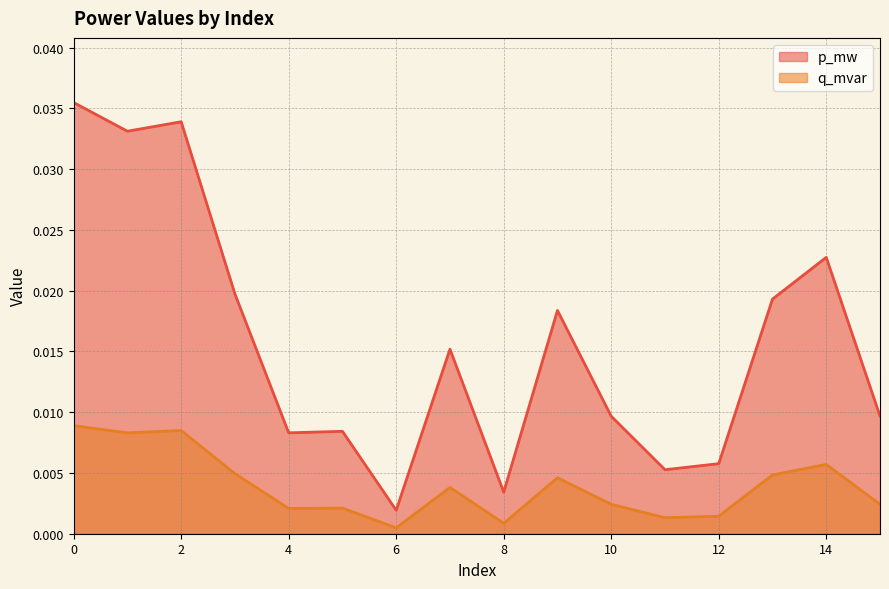

The p_mw series shows 0.0 at 8. True or false?

False